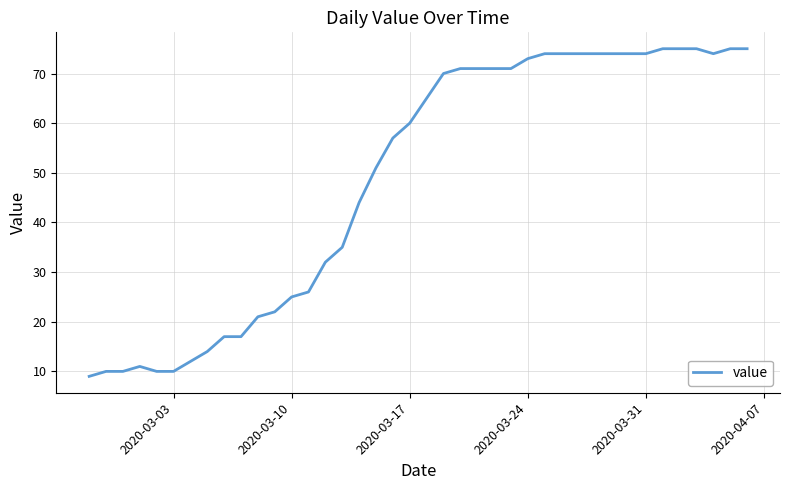

What is the maximum value shown in the chart?

75